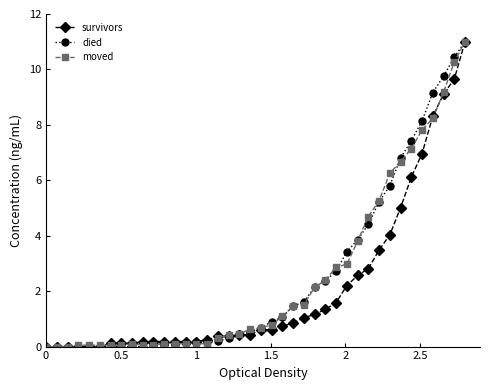

What is the maximum value for moved?

11.0